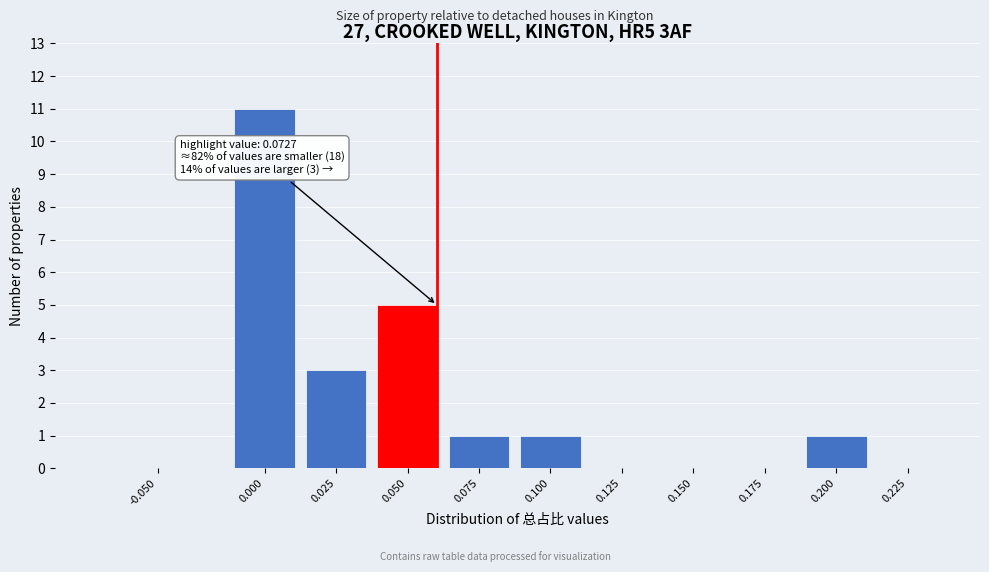

Reading left to right, list all the values displayed in this chart.

-0.050=0	0.000=11	0.025=3	0.050=5	0.075=1	0.100=1	0.125=0	0.150=0	0.175=0	0.200=1	0.225=0